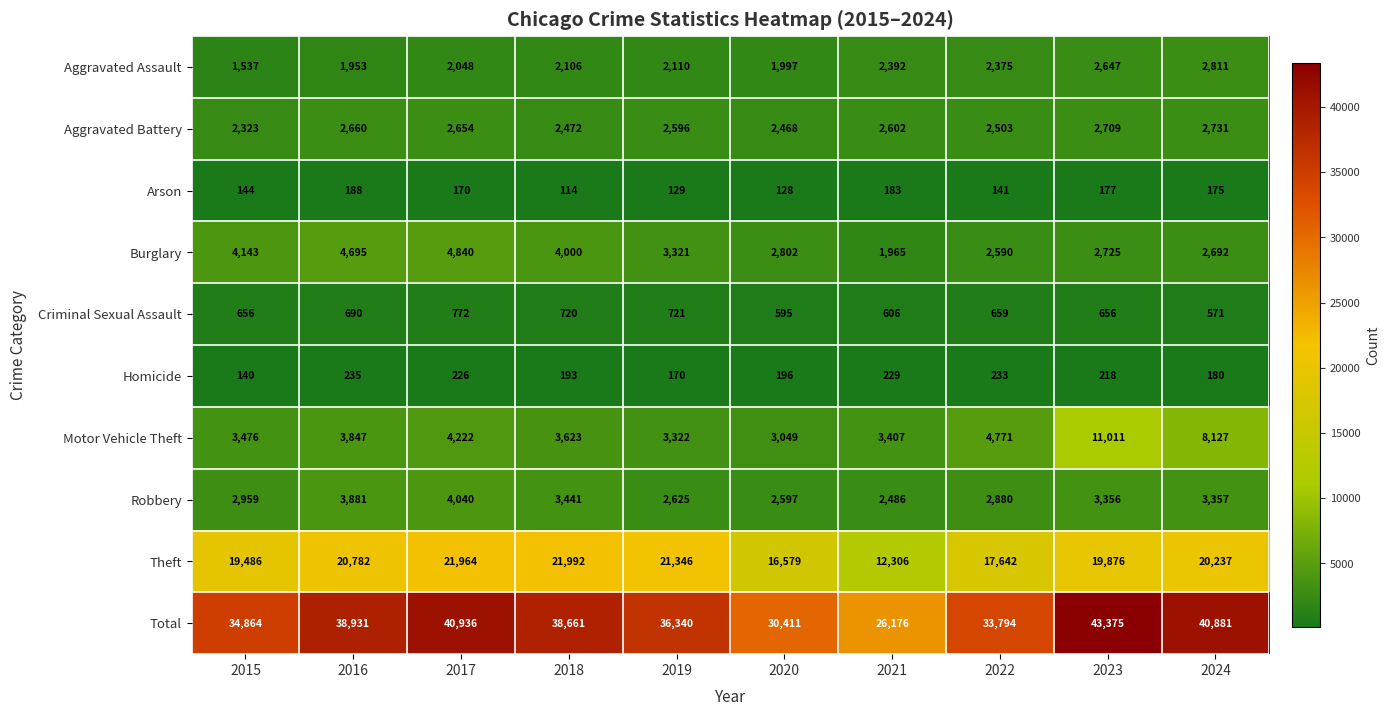

Between 2021 and 2022, which series saw the biggest shift?

Total